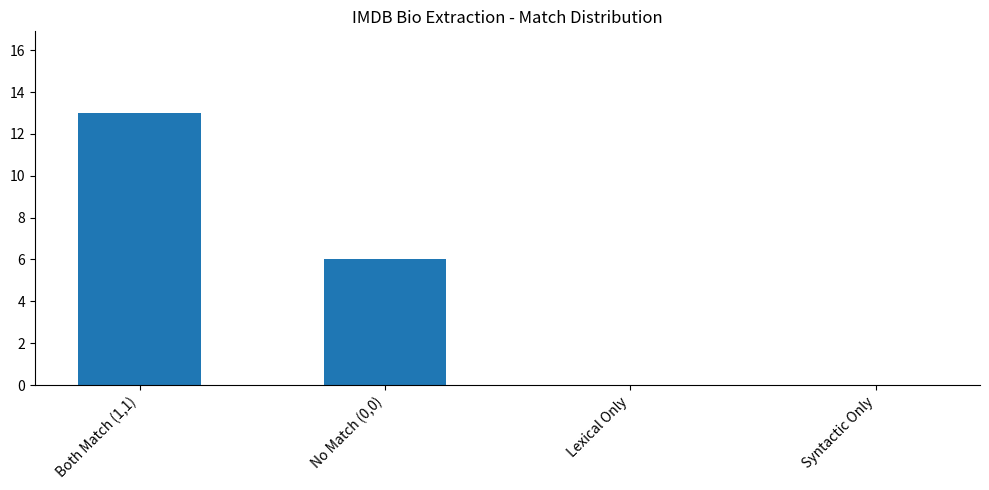

Is it true that the value at Syntactic Only is 4?

False